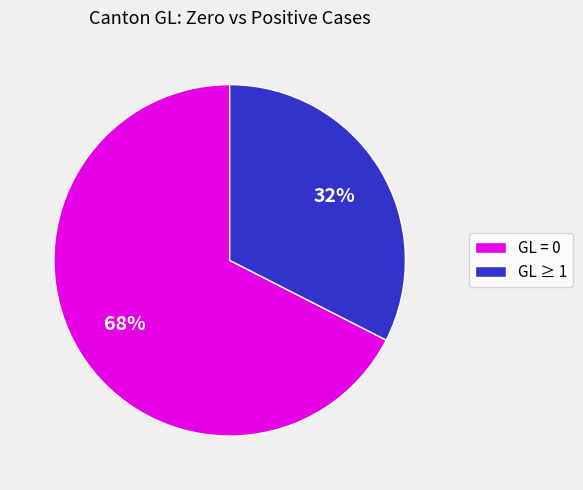

The GL ≥ 1 slice represents 27% of the pie. True or false?

False